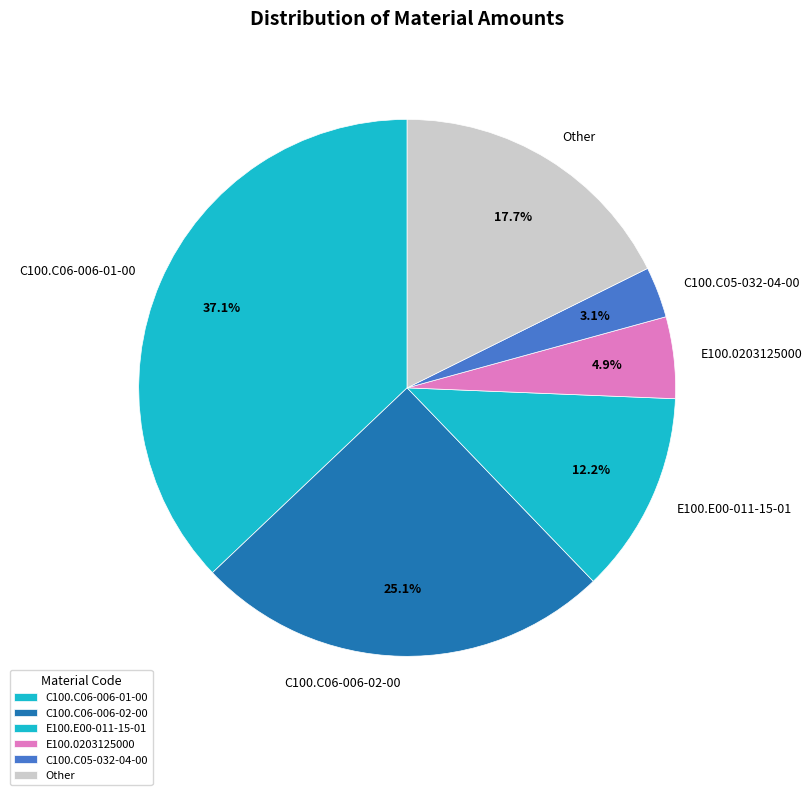

What is the ratio of the value at E100.0203125000 to the value at C100.C05-032-04-00?

1.6